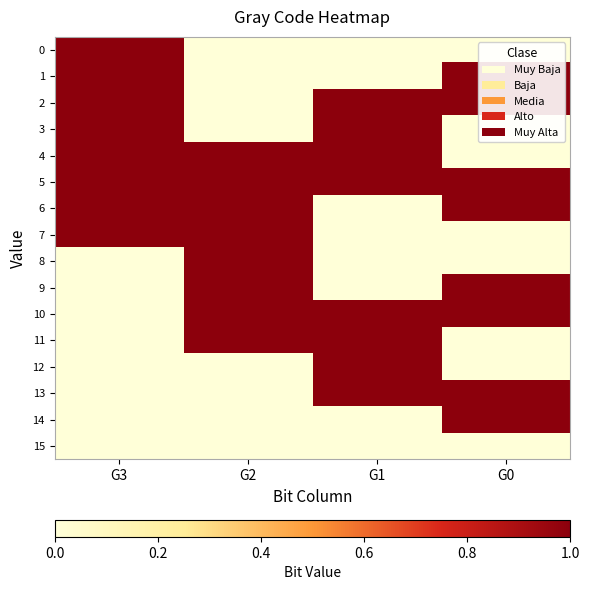

Reading left to right, what are all the values shown in this chart?

0: G3=1	G2=0	G1=0	G0=0
1: G3=1	G2=0	G1=0	G0=1
2: G3=1	G2=0	G1=1	G0=1
3: G3=1	G2=0	G1=1	G0=0
4: G3=1	G2=1	G1=1	G0=0
5: G3=1	G2=1	G1=1	G0=1
6: G3=1	G2=1	G1=0	G0=1
7: G3=1	G2=1	G1=0	G0=0
8: G3=0	G2=1	G1=0	G0=0
9: G3=0	G2=1	G1=0	G0=1
10: G3=0	G2=1	G1=1	G0=1
11: G3=0	G2=1	G1=1	G0=0
12: G3=0	G2=0	G1=1	G0=0
13: G3=0	G2=0	G1=1	G0=1
14: G3=0	G2=0	G1=0	G0=1
15: G3=0	G2=0	G1=0	G0=0